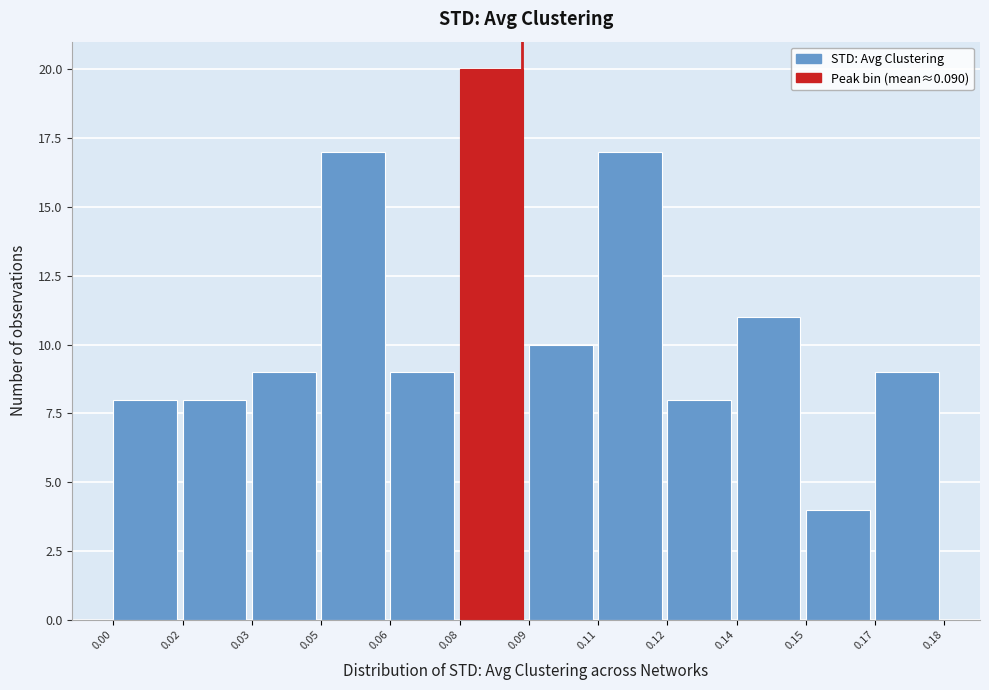

Reading right to left, list all the values displayed in this chart.

9	4	11	8	17	10	20	9	17	9	8	8